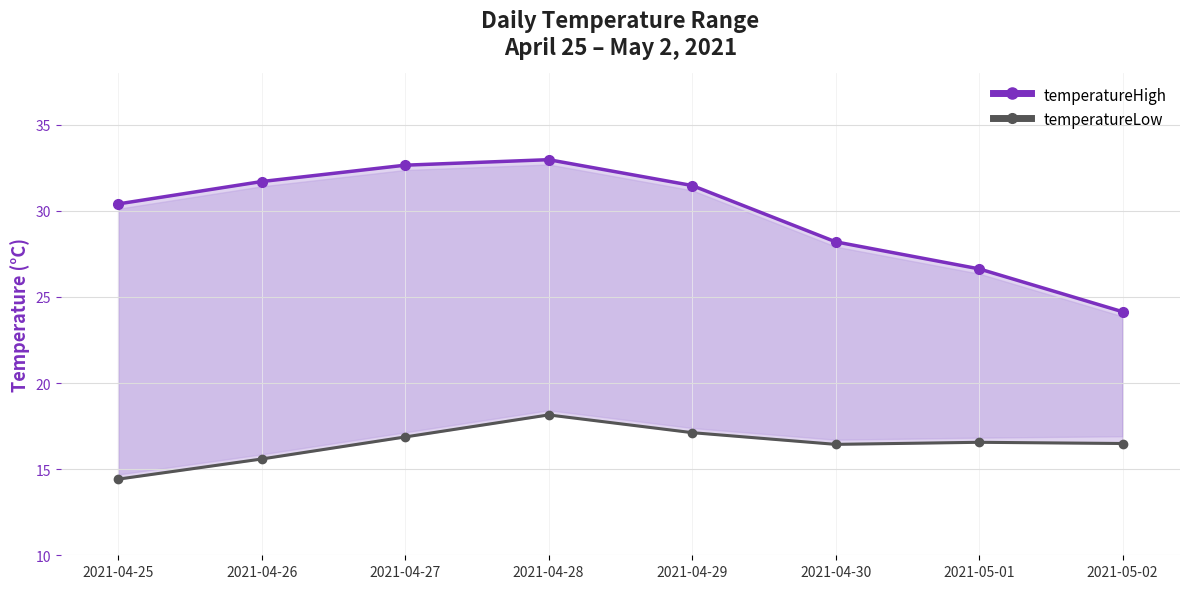

What is the difference between the maximum and minimum values in the temperatureLow_line series?

3.7